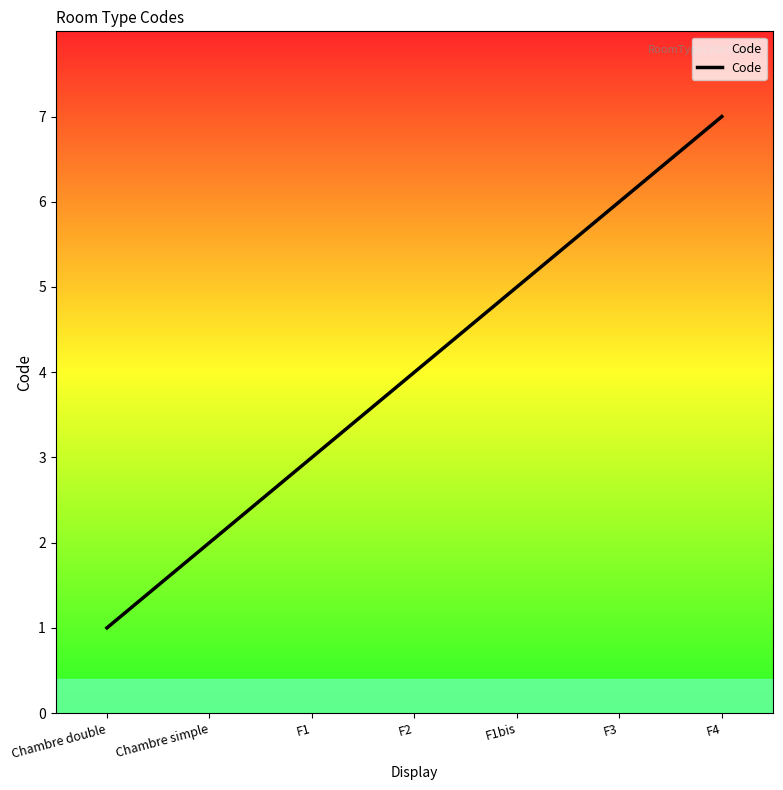

Is this an area chart (filled region under the line)?

No